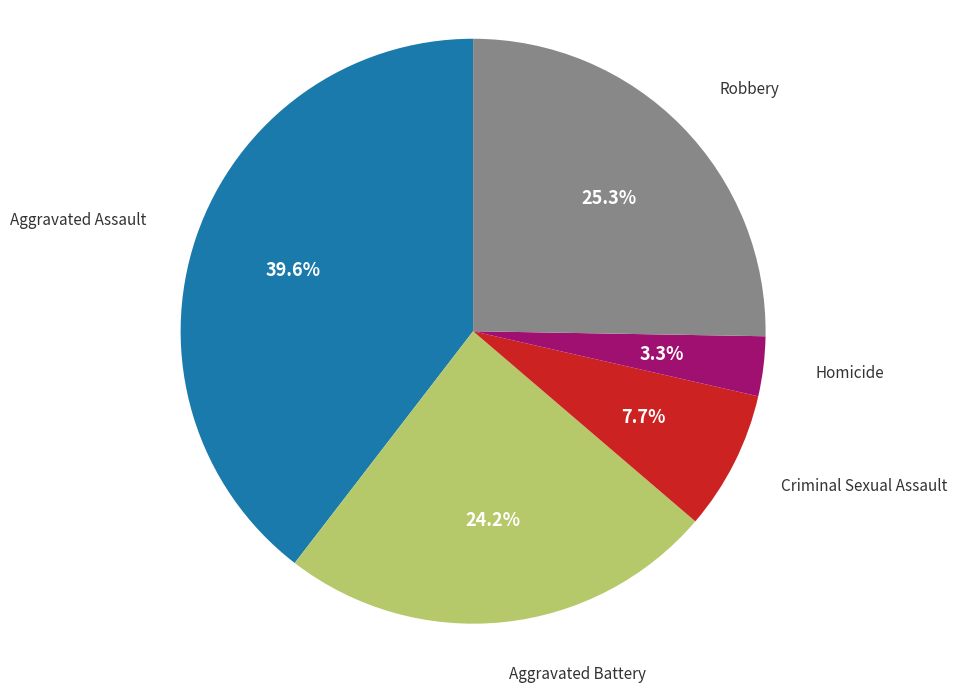

Is there a majority slice in this chart?

No